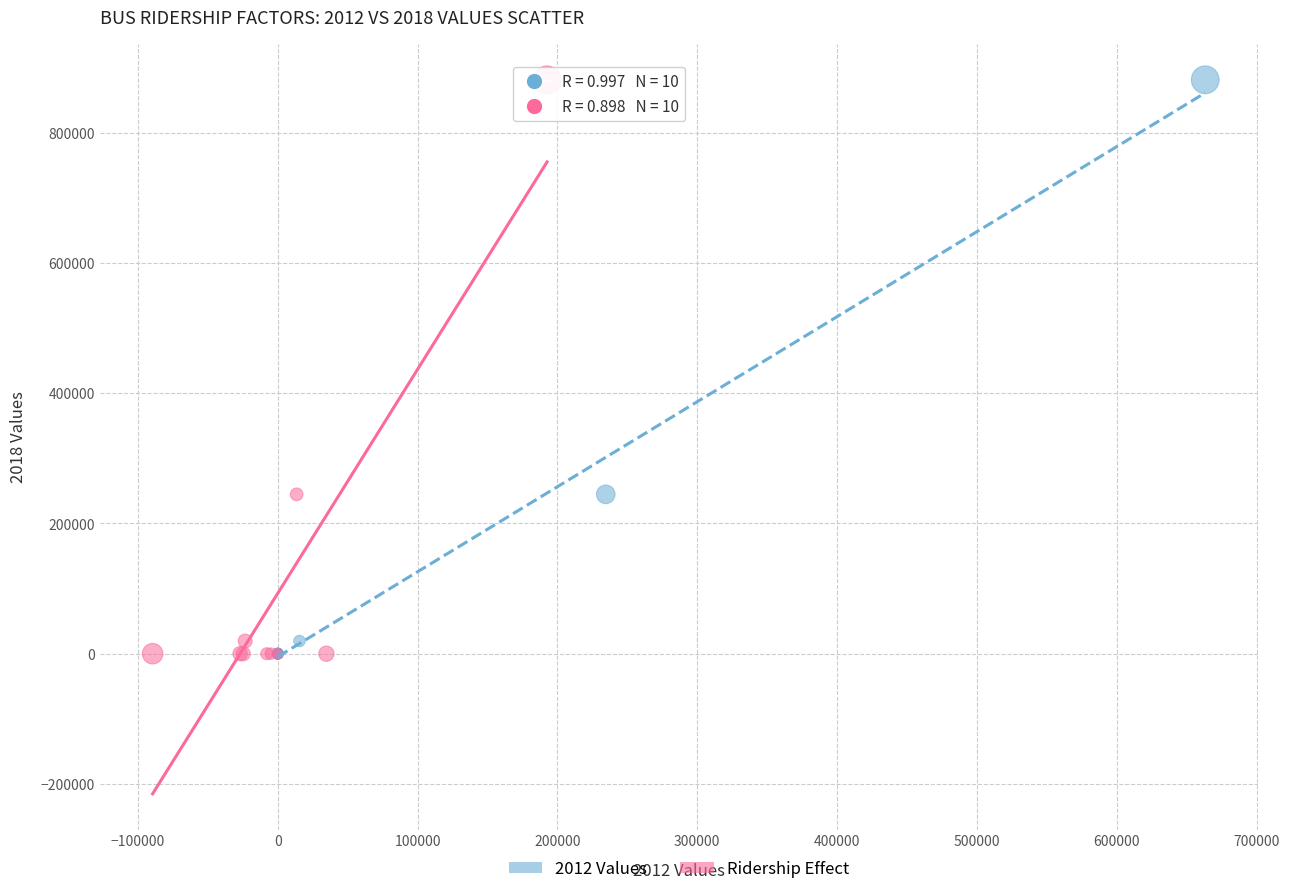

What are all the series names shown in the legend?

2012 Values, Ridership Effect